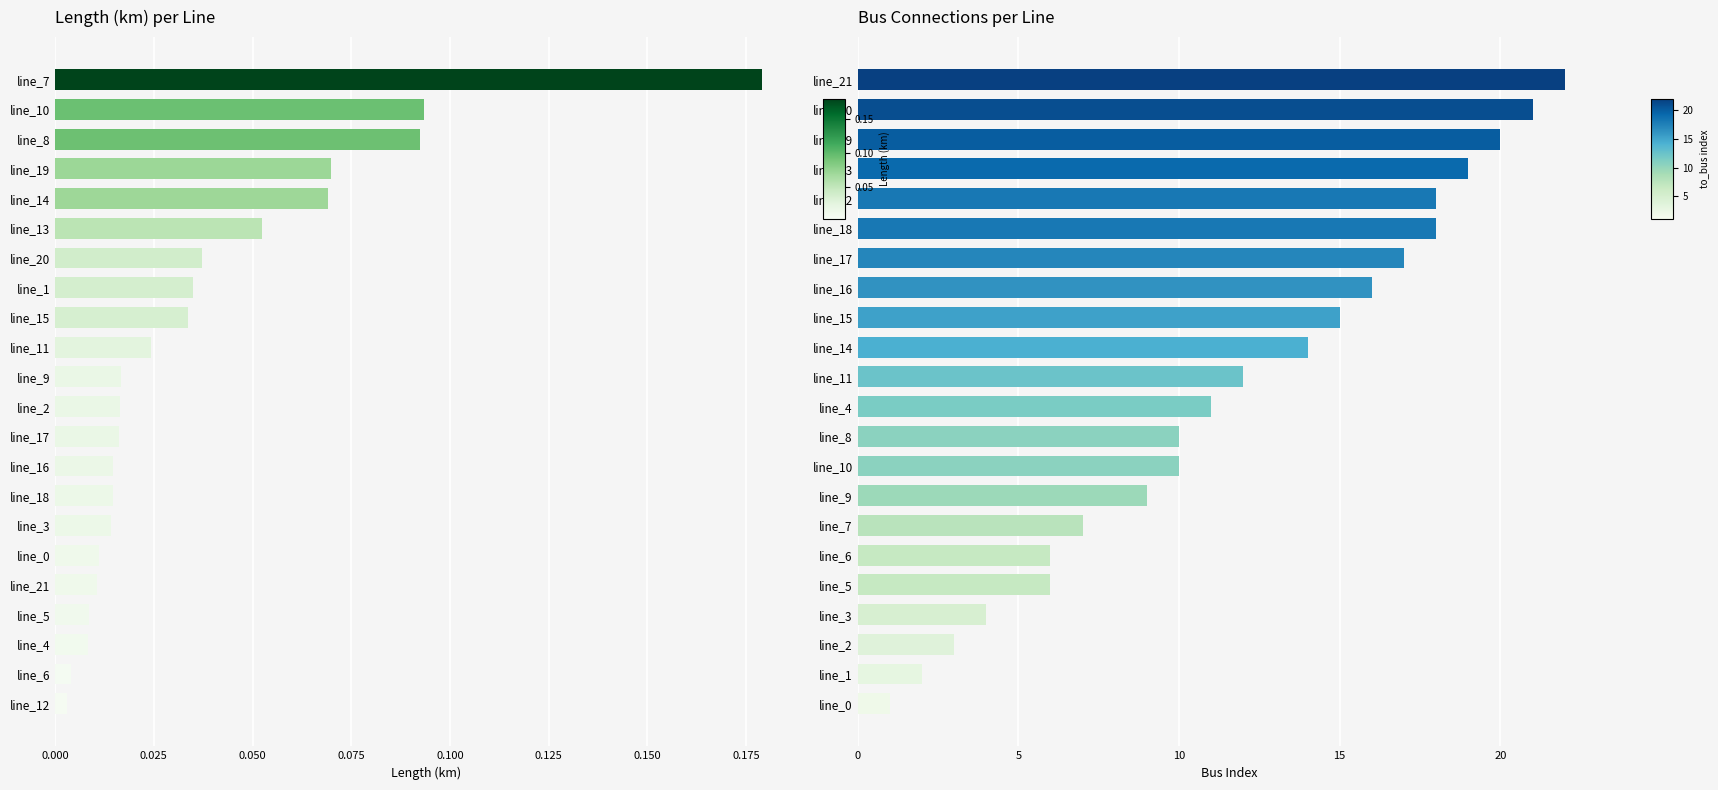

Rank the series by their average value, from lowest to highest.

length_km, to_bus